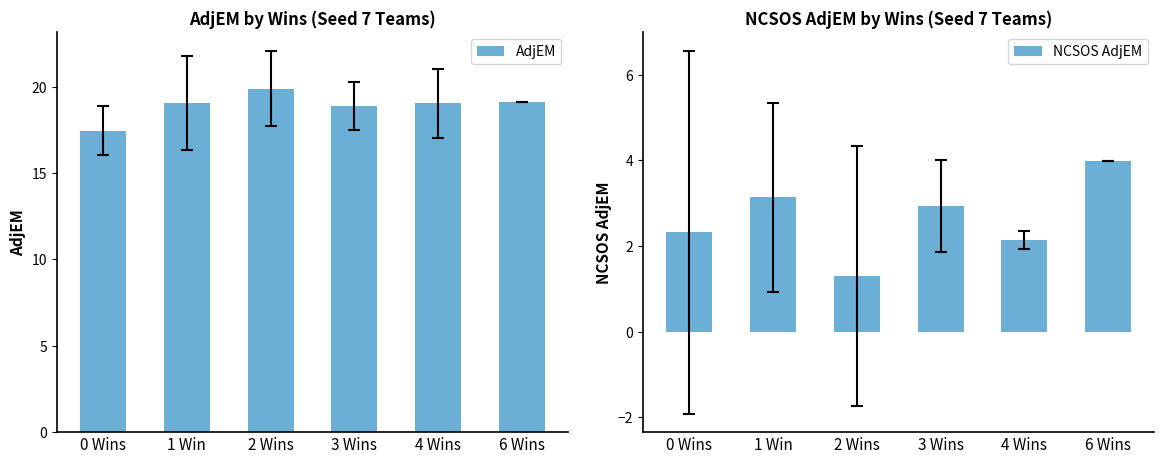

Which series has the widest spread of values?

NCSOS AdjEM